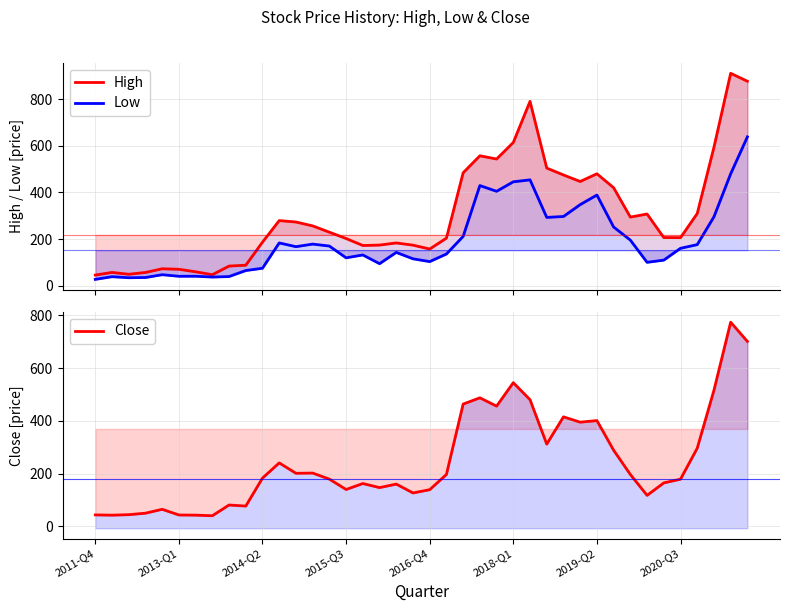

At how many categories does at least one series exceed 179?

26